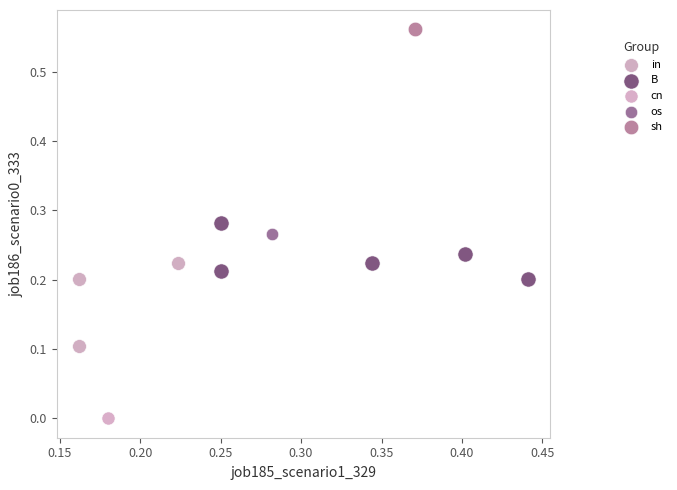

Which series contains the highest Y value?

sh